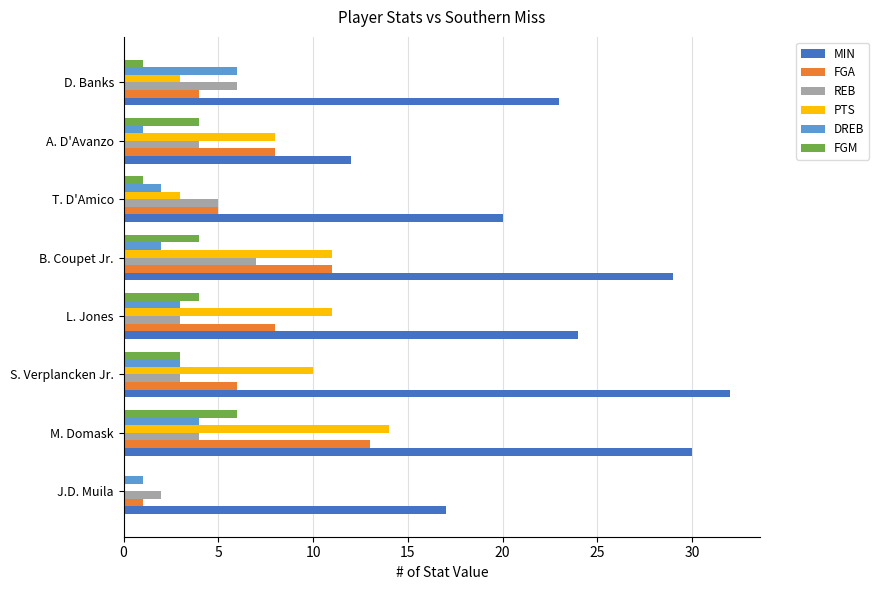

Between B. Coupet Jr. and D. Banks, which series saw the biggest shift?

PTS